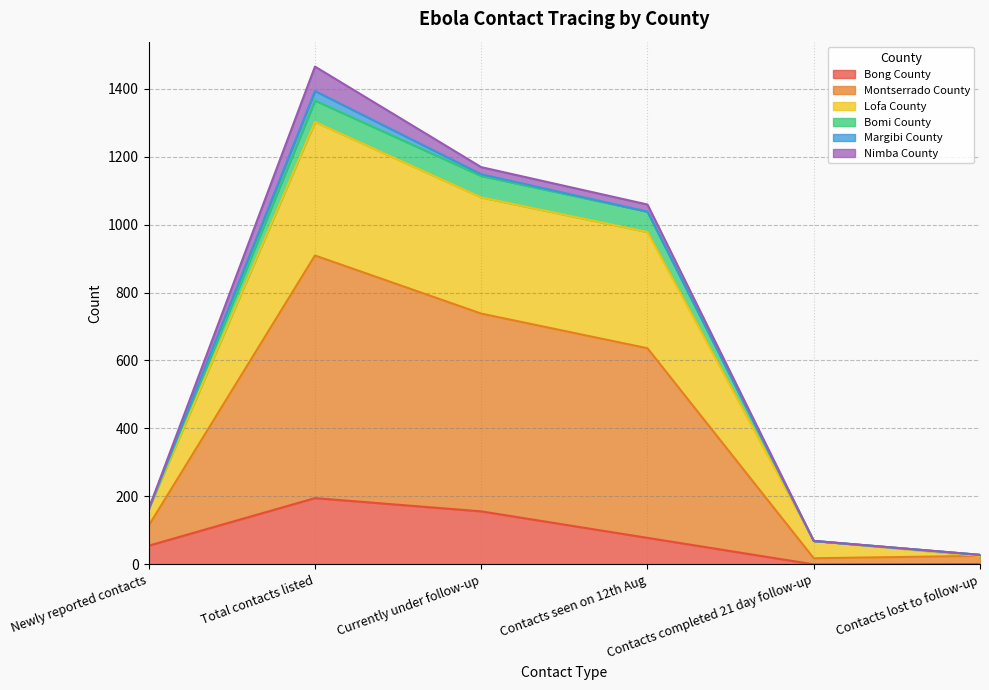

At which category is the sum across all series the highest?

Total contacts listed